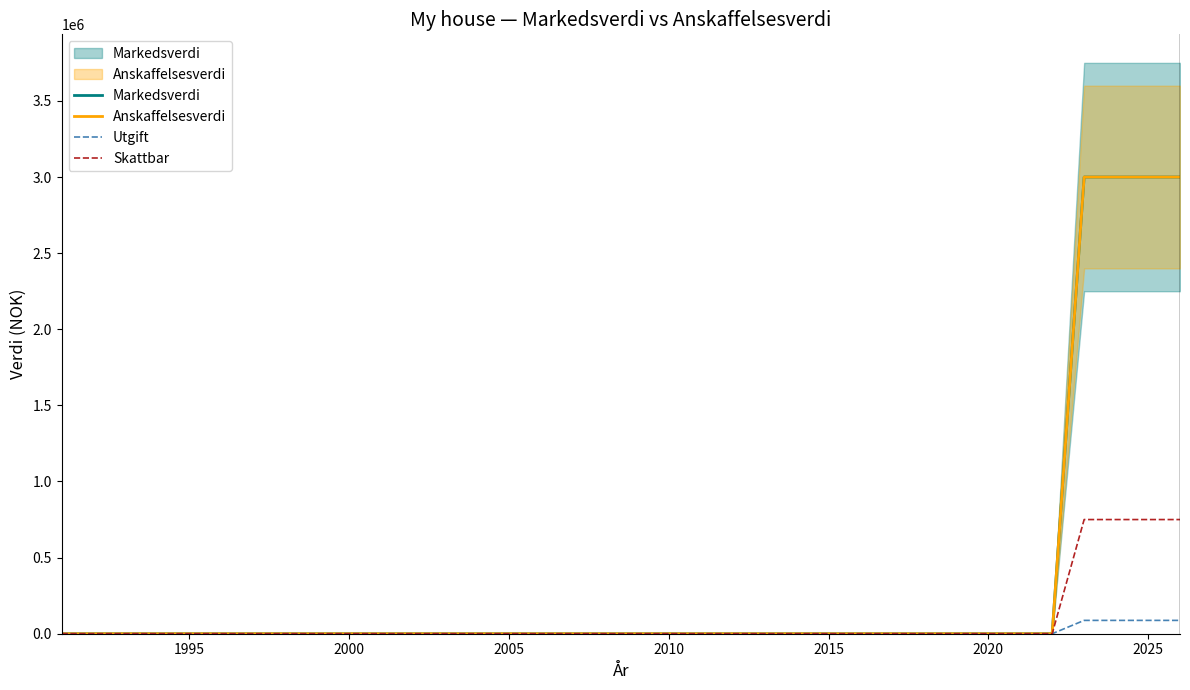

Count the number of data series in this chart.

4